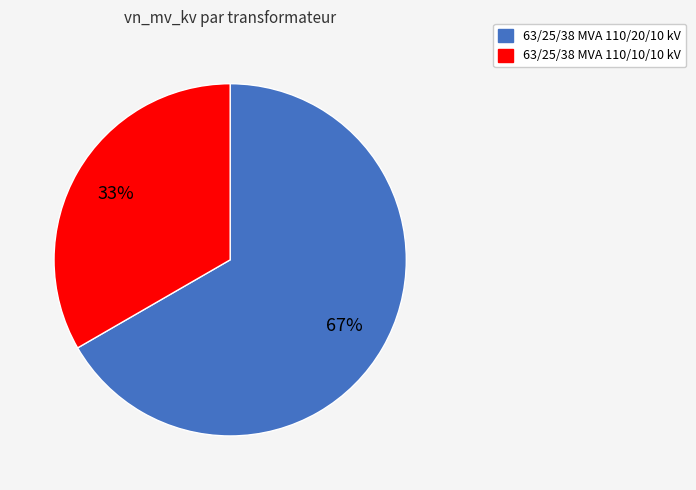

The 63/25/38 MVA 110/20/10 kV slice represents 77% of the pie. True or false?

False